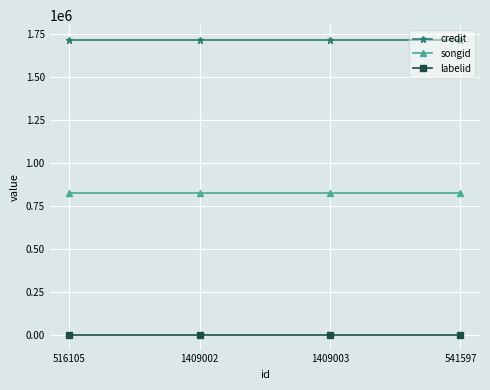

True or false: credit has a value of 1058979 at 1409003.

False